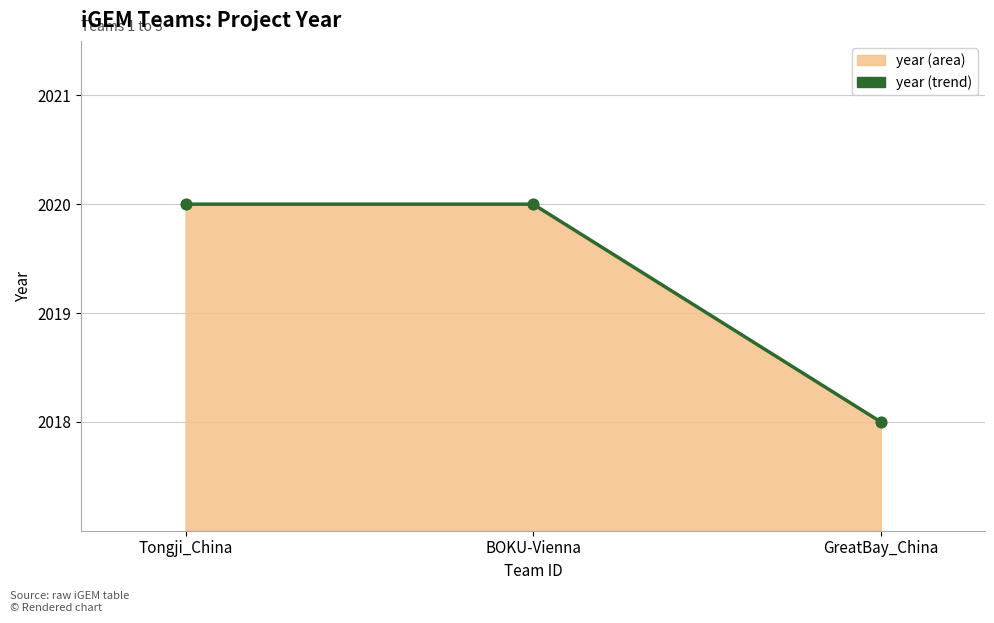

What is the ratio of the value at Tongji_China to the value at GreatBay_China?

1.0